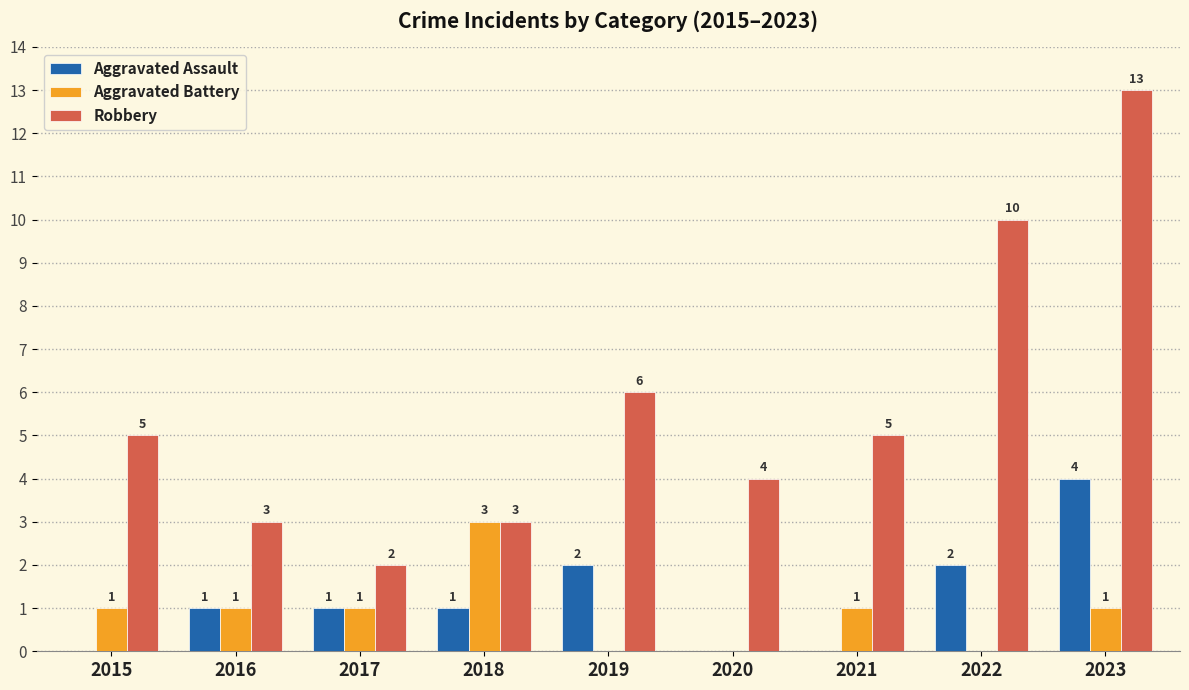

What is the total value across all series at 2020?

4